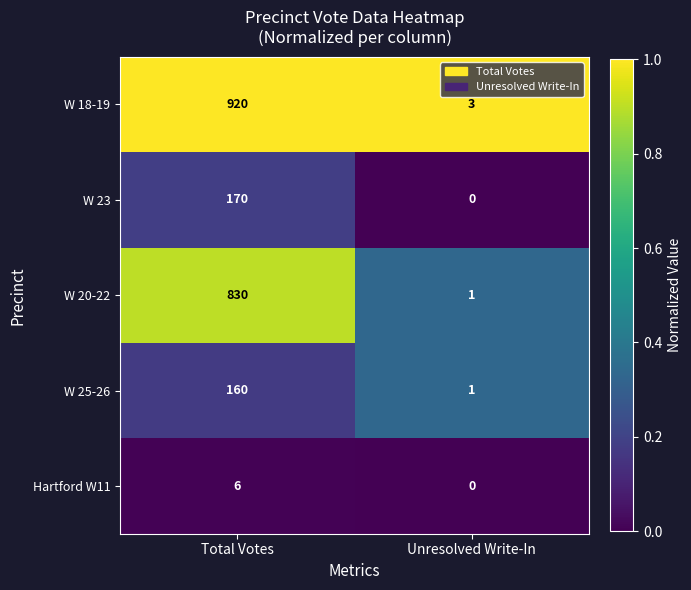

Which series changed the most between Total Votes and Unresolved Write-In?

W 18-19